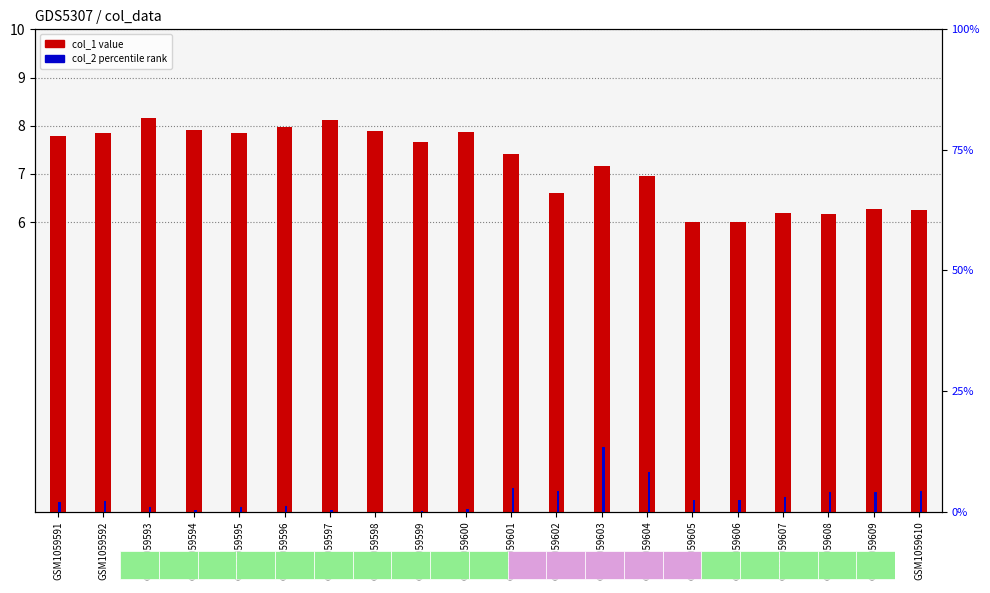

What is the sum of the col_2 (percentile rank) values at GSM1059598 and GSM1059602?

4.3